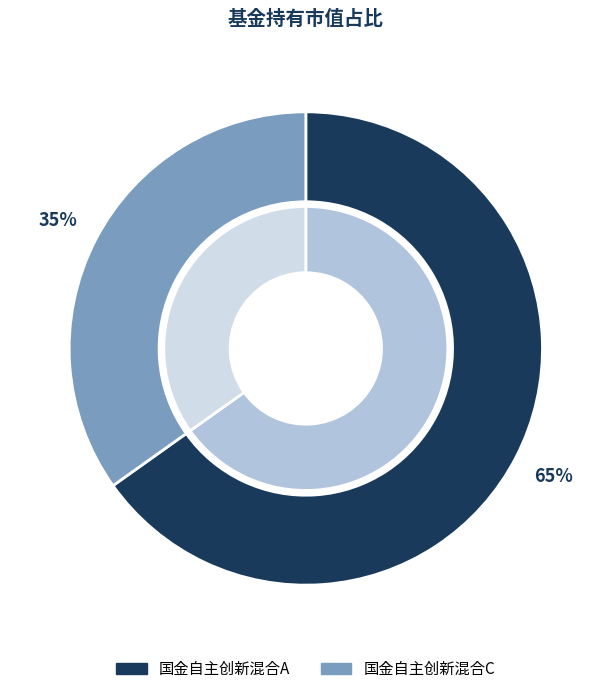

What percentage is the 国金自主创新混合C slice, to the nearest percent?

35%